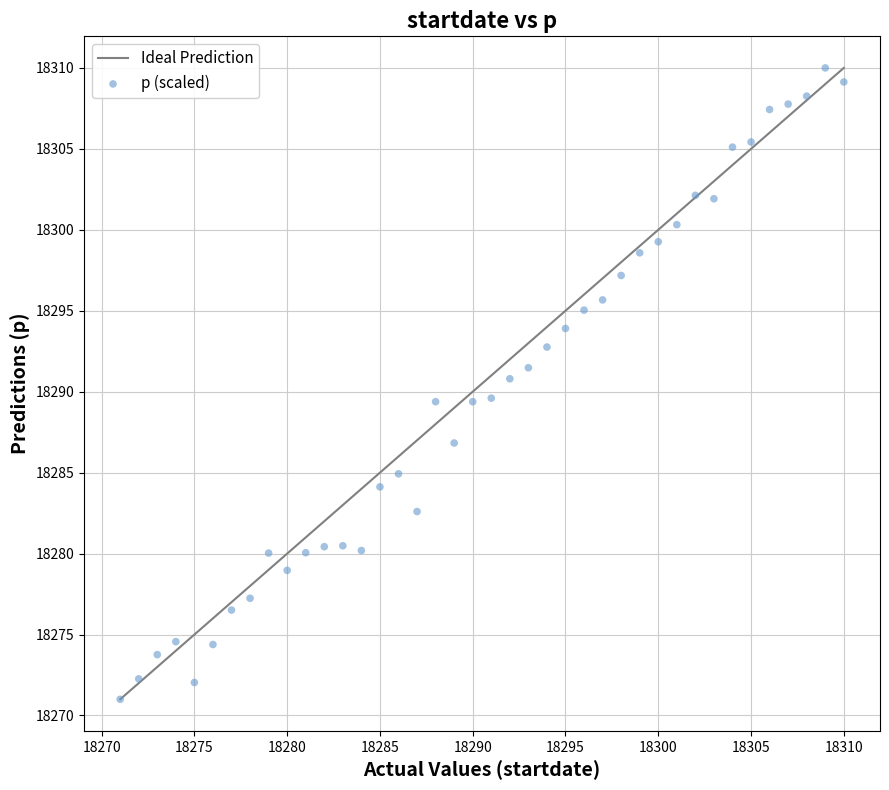

What is the range of Y values (max minus min)?

39.0